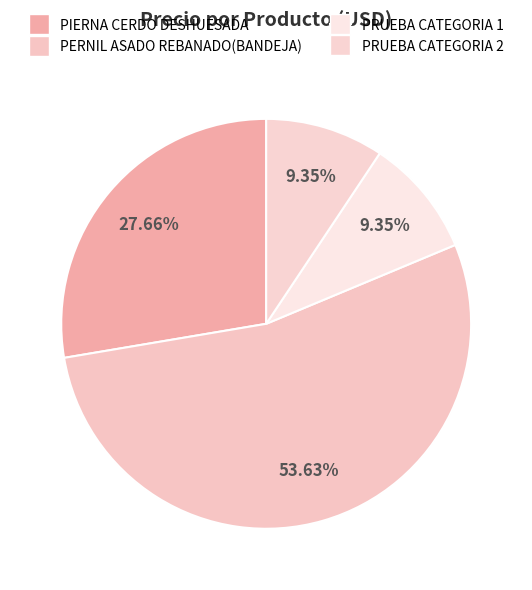

How many segments does this pie chart have?

4